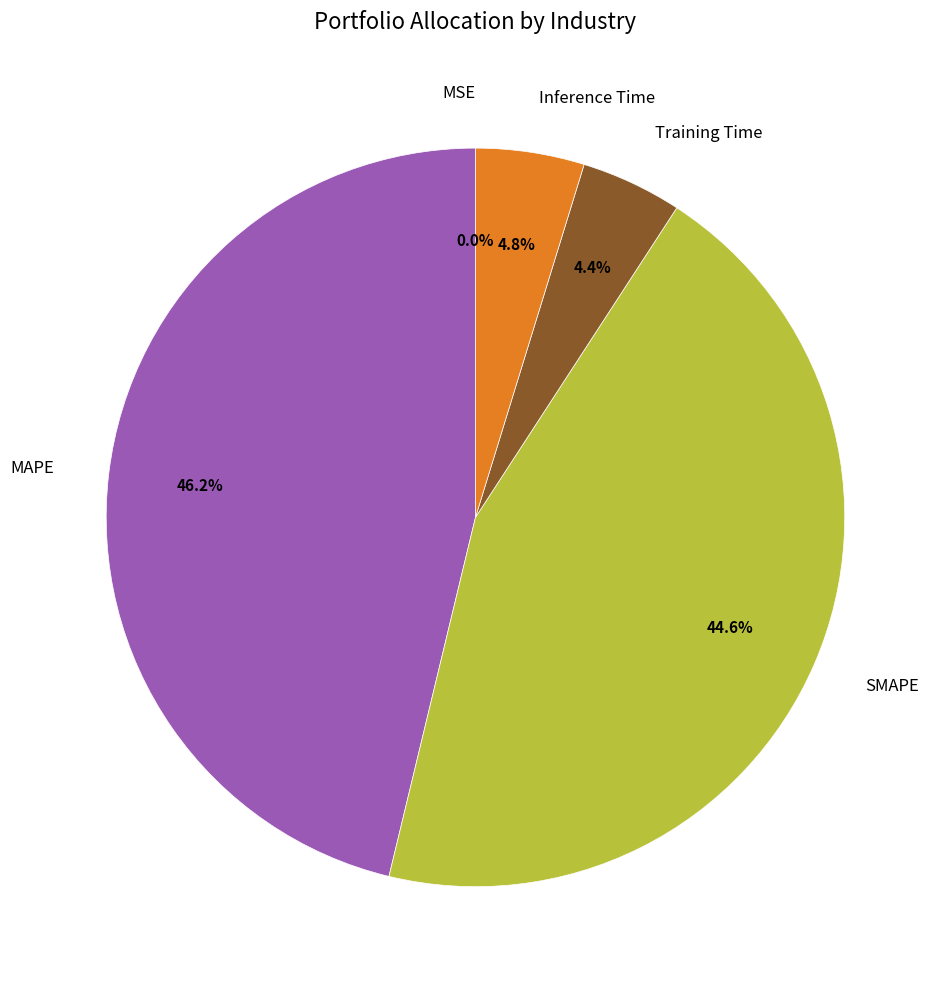

What percentage is the MAPE slice, to the nearest percent?

46%